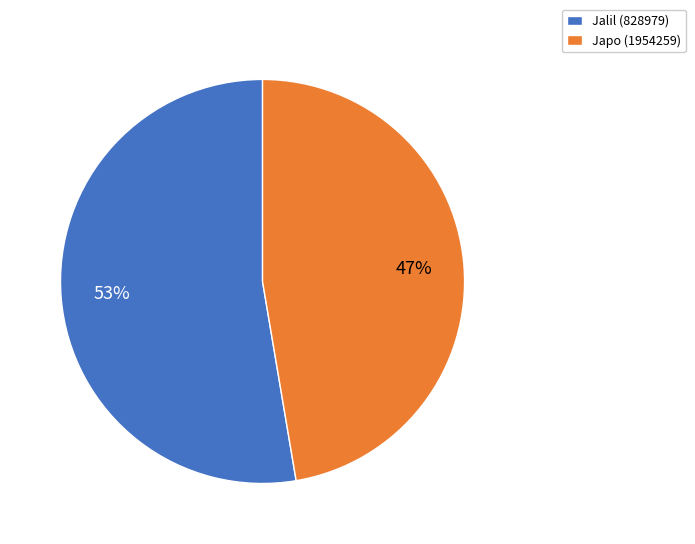

Combined, do Jalil (828979) and Japo (1954259) account for over 50%?

Yes